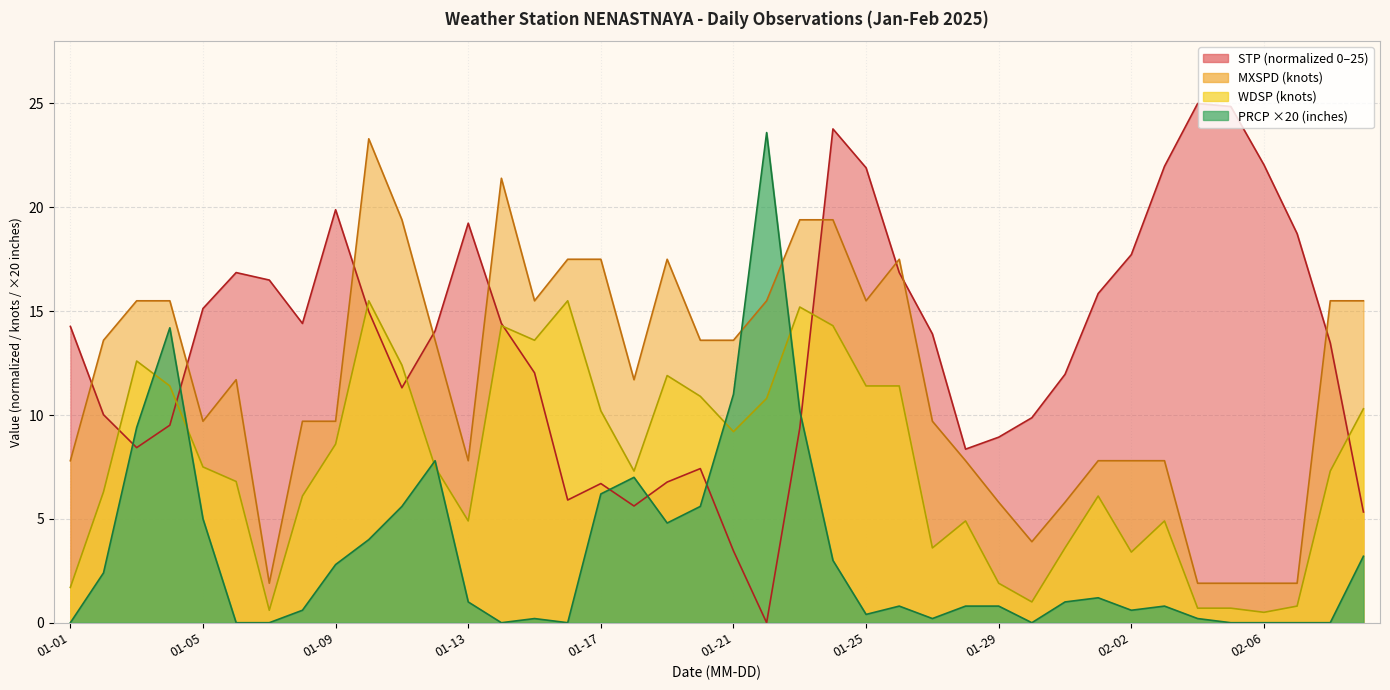

The STP series shows 26.3 at 01-09. True or false?

False